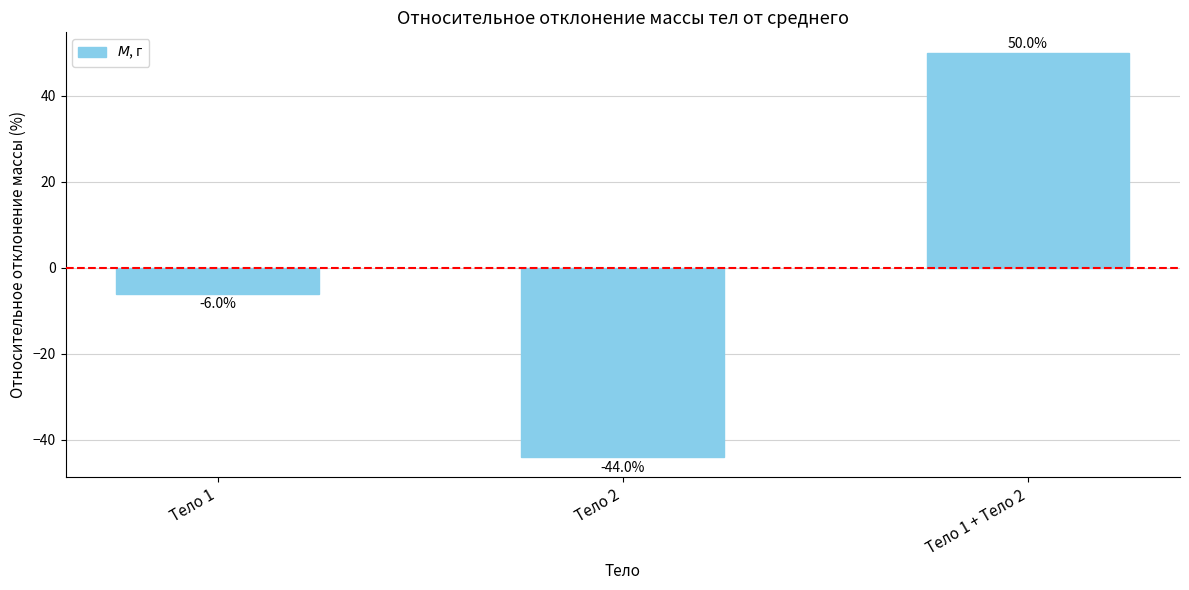

Which has a higher value, Тело 2 or Тело 1 + Тело 2?

Тело 1 + Тело 2